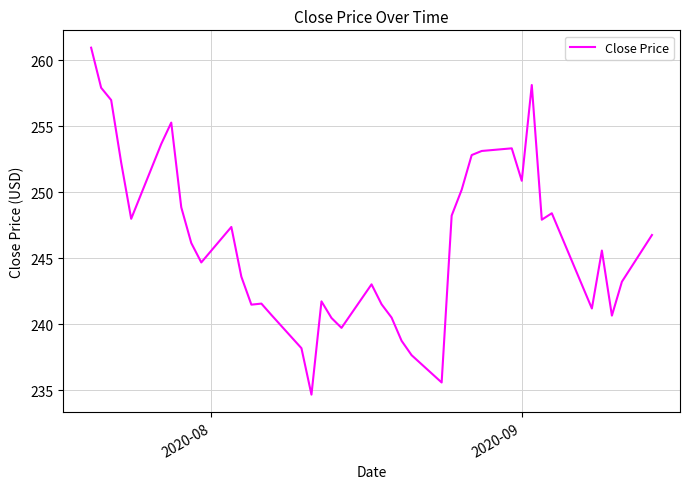

What is the sum of all values?

9851.2